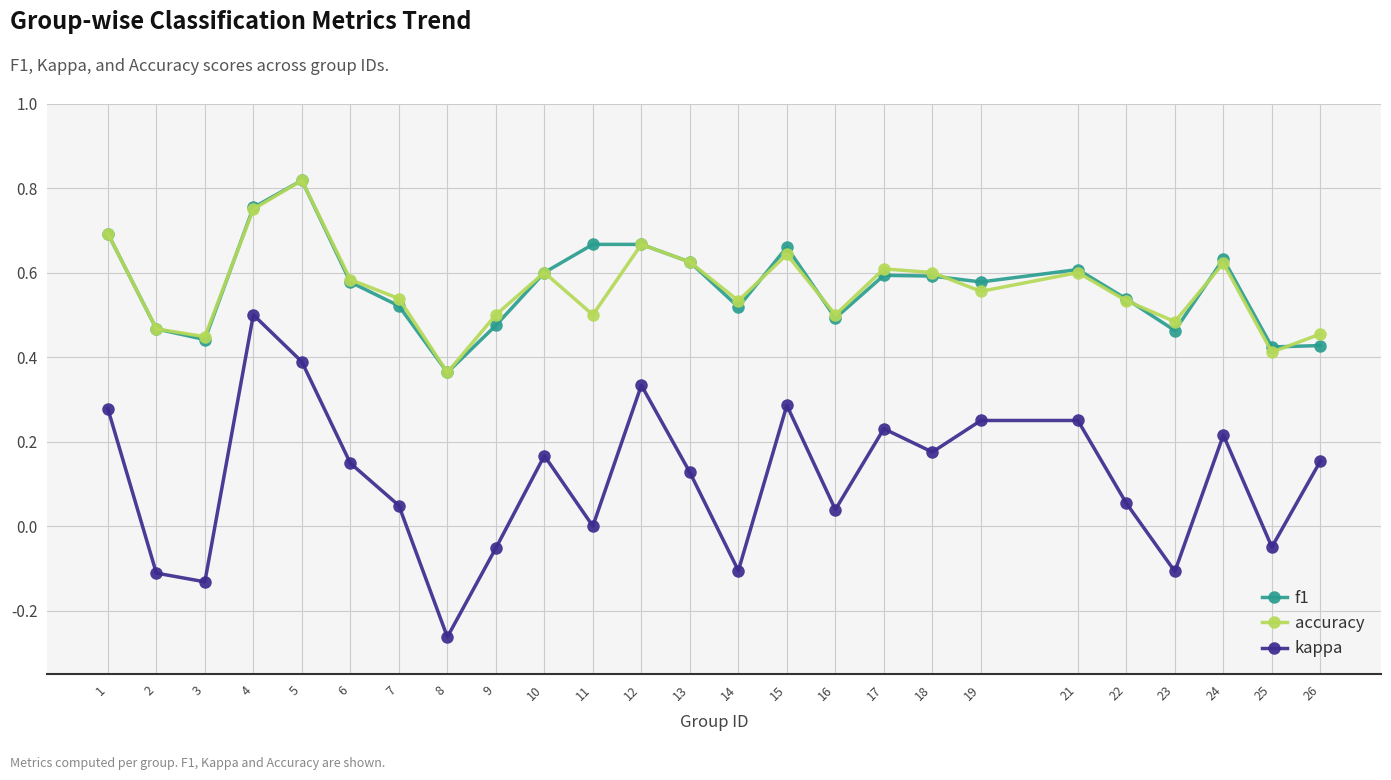

True or false: kappa and accuracy cross at least once.

False